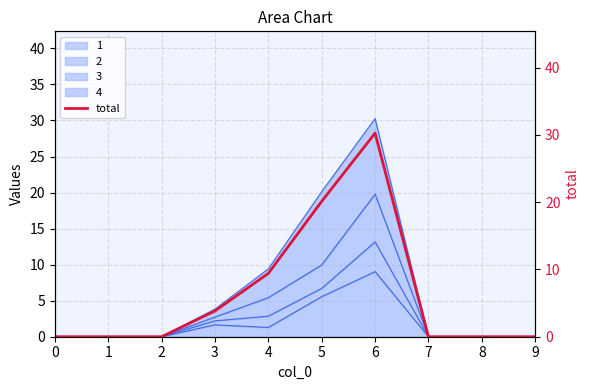

Reading left to right, transcribe all the data shown in this chart.

0.0	0.0	0.0	3.8	9.4	20.1	30.3	0.0	0.0	0.0